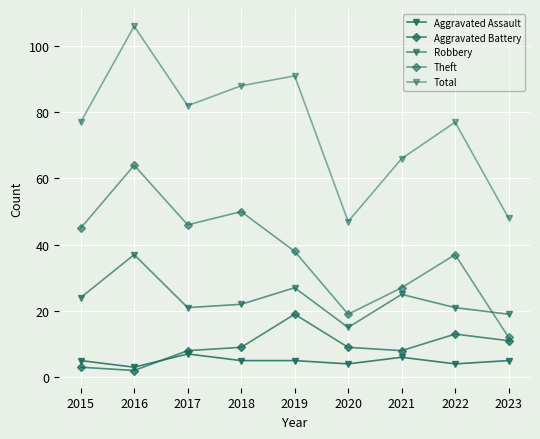

How many categories are shown in the chart?

9